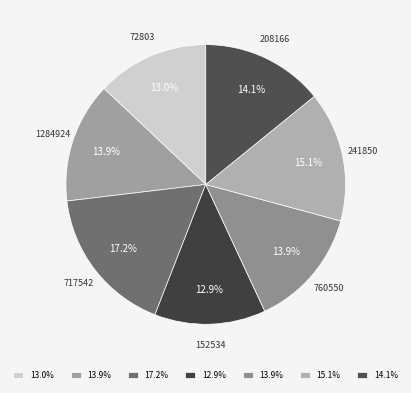

Rank the categories by value from lowest to highest.

152534, 72803, 760550, 1284924, 208166, 241850, 717542